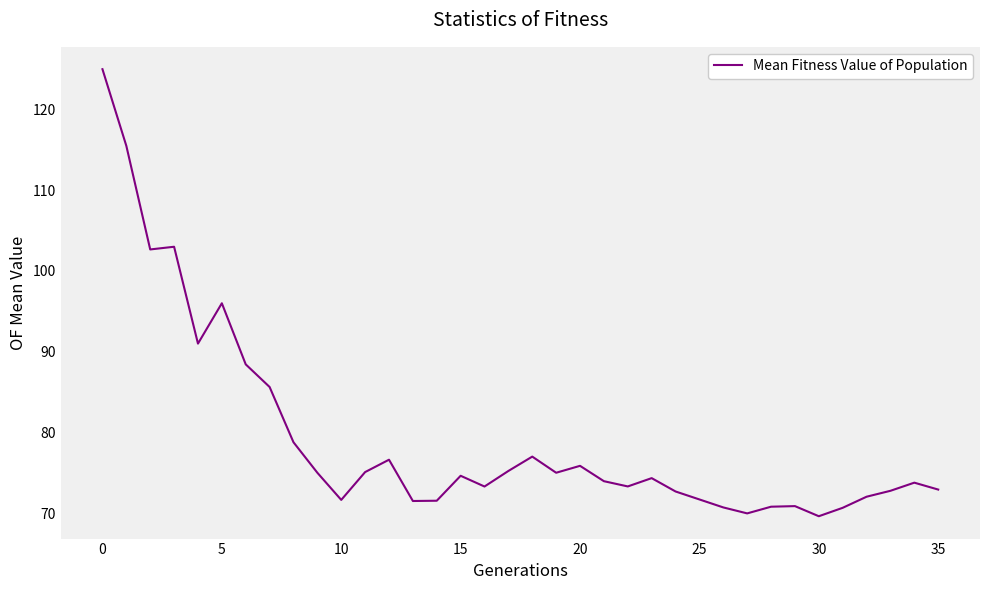

What is the minimum value shown in the chart?

69.6